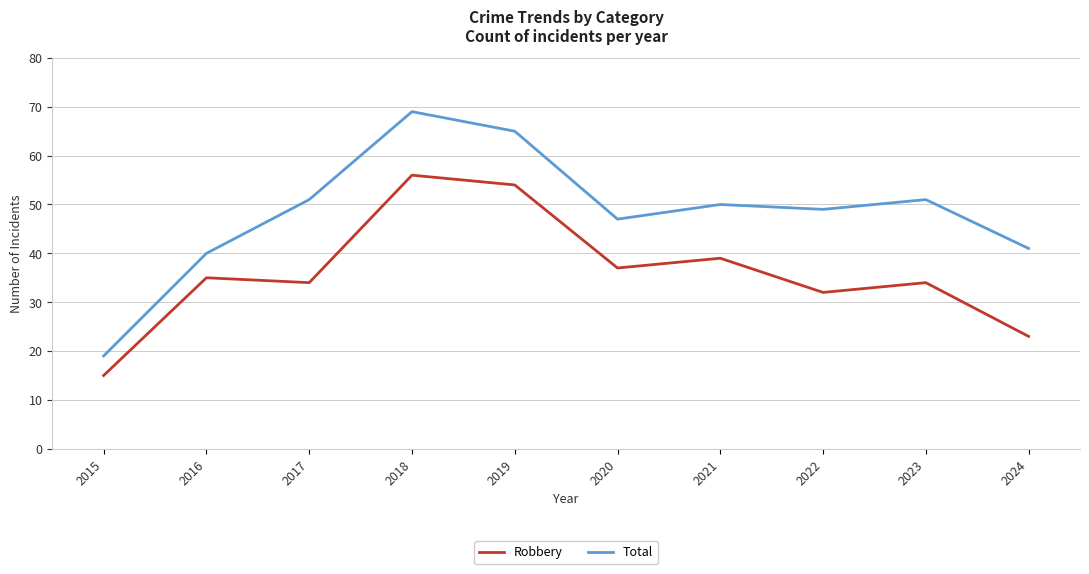

True or false: Robbery and Total intersect in this chart.

False